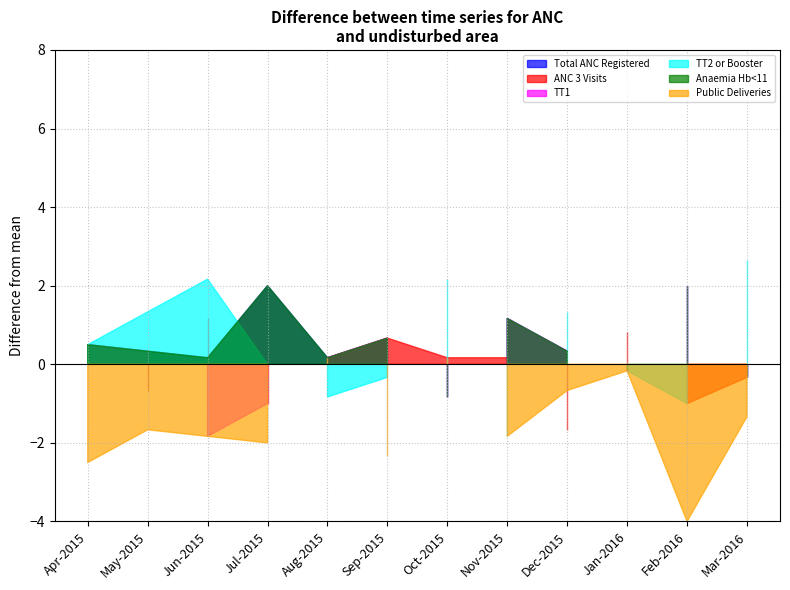

Does the chart display data point markers on the line(s)?

No